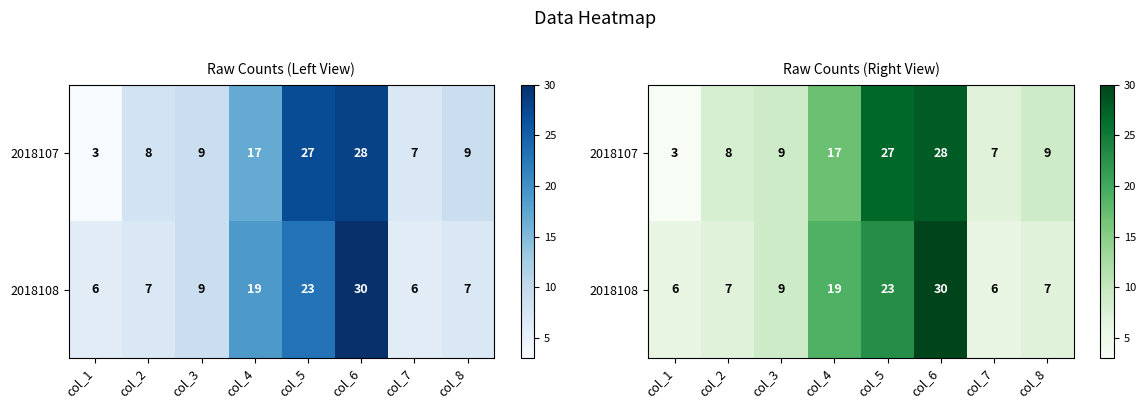

Which series has the largest total across all categories?

2018107